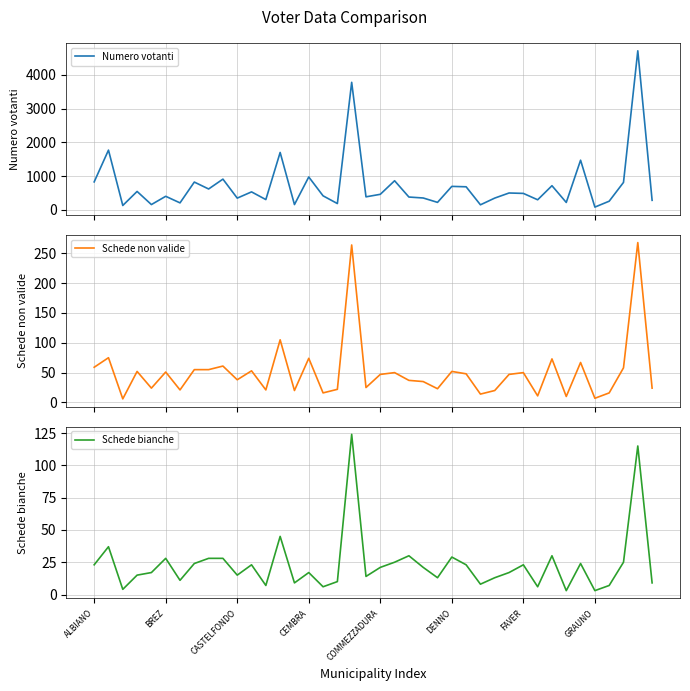

What is the value of the Schede non valide point at the 17th from the left?

16